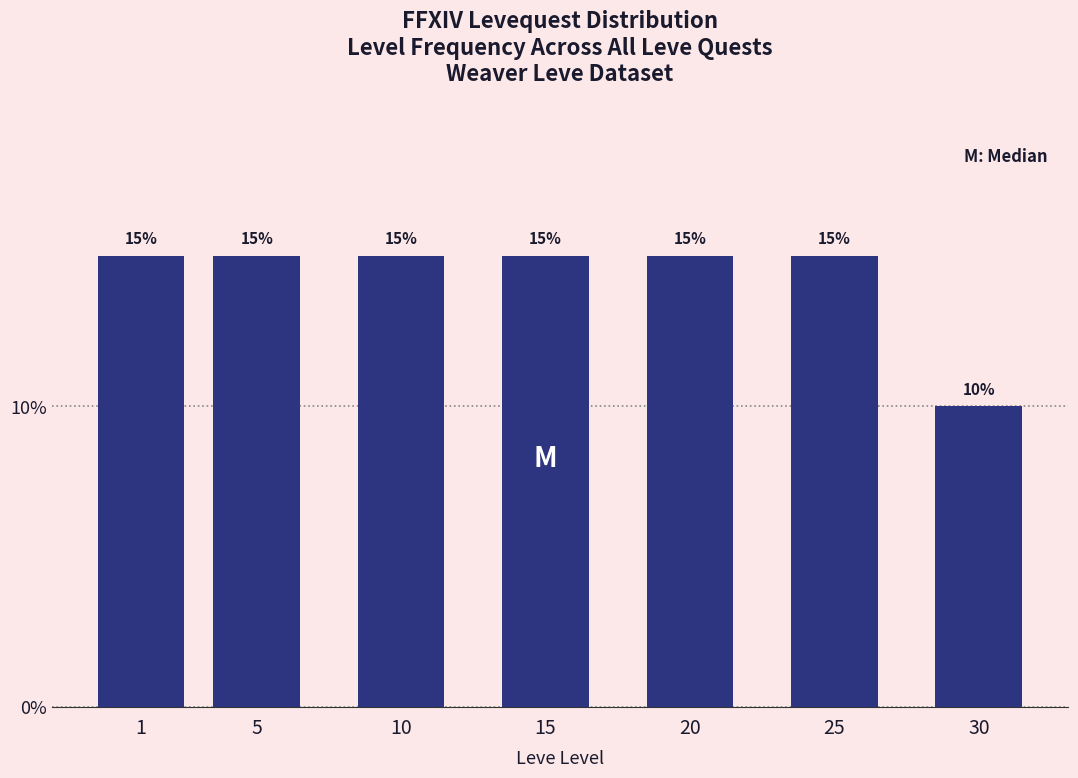

Reading right to left, list all the values displayed in this chart.

30=10	25=15	20=15	15=15	10=15	5=15	1=15